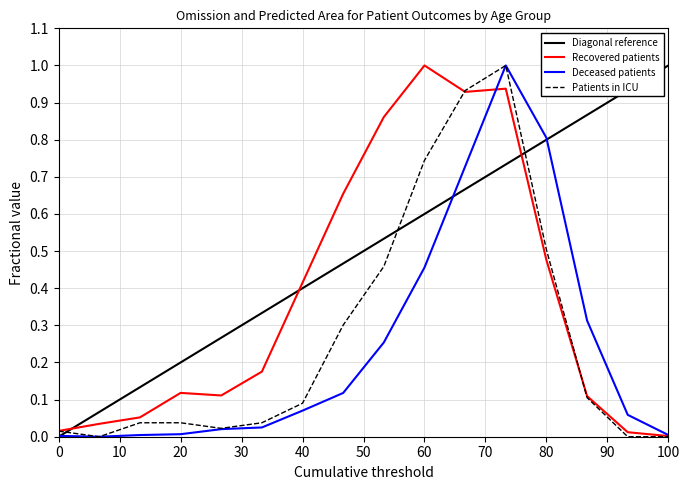

What is the difference between the second highest and second lowest values in the patients_in_icu series?

0.9